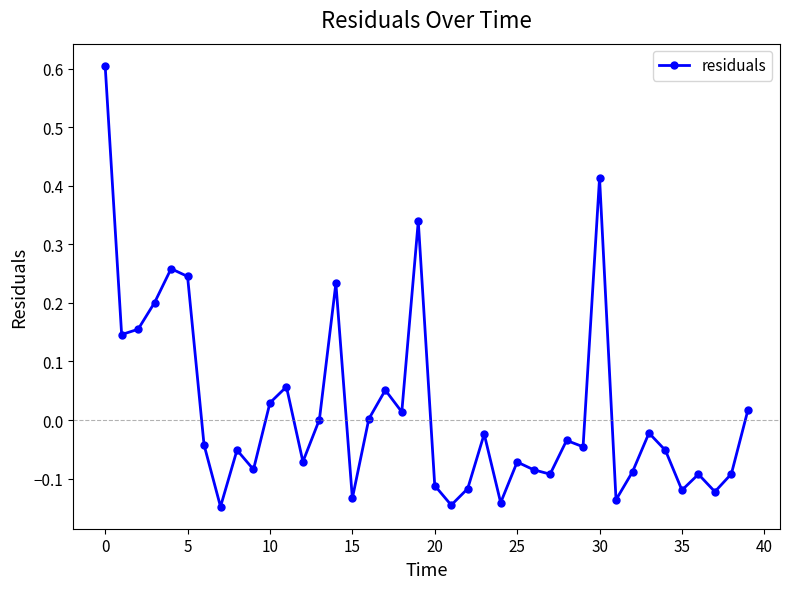

What is the maximum value shown in the chart?

0.6